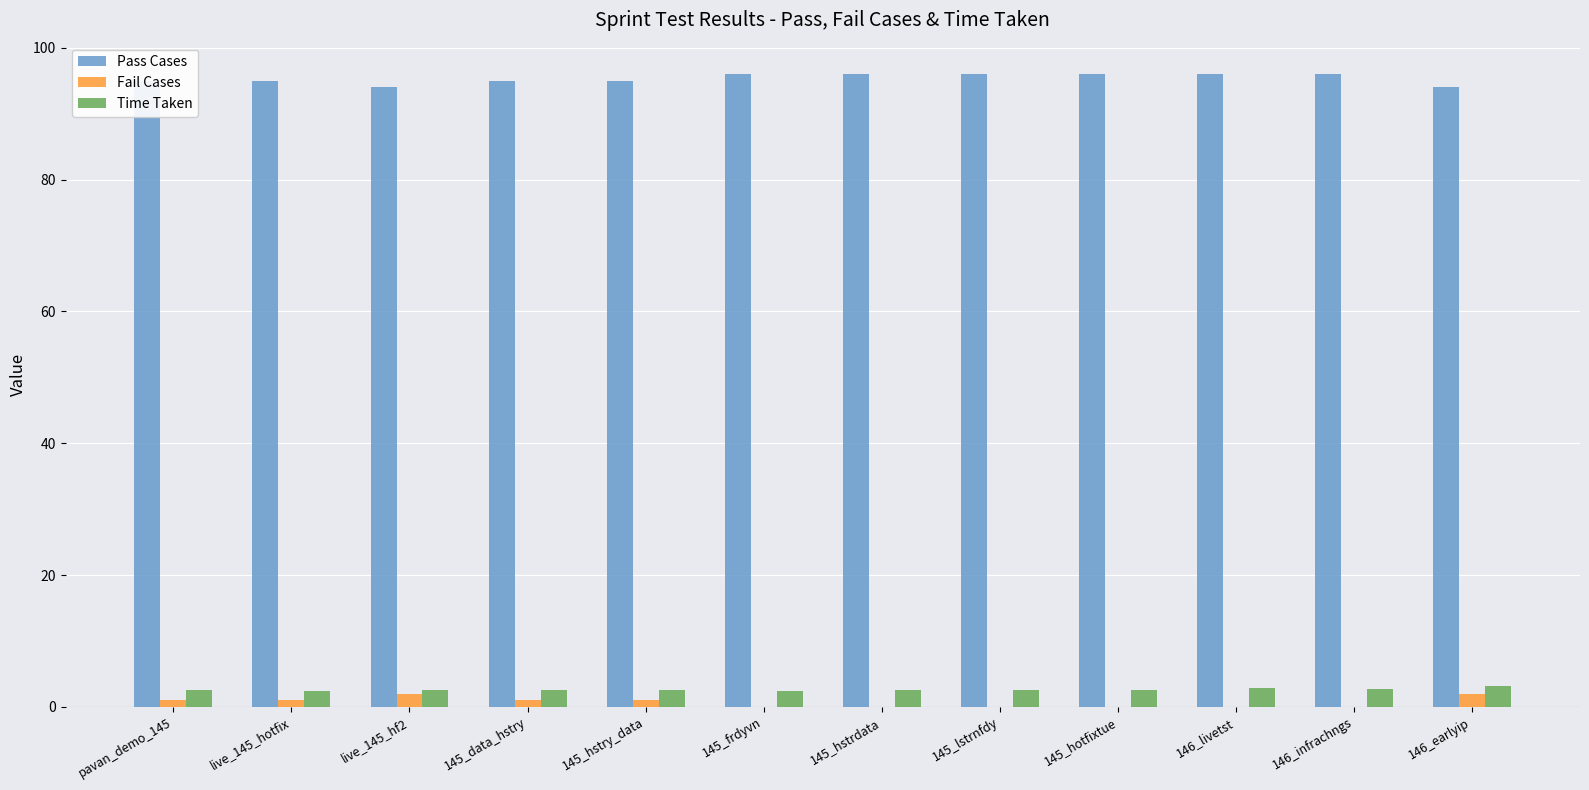

What is the maximum value for Time Taken?

3.1